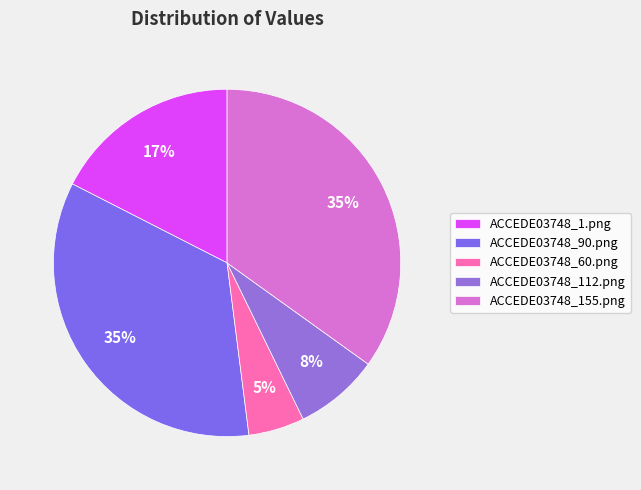

Is there a majority slice in this chart?

No